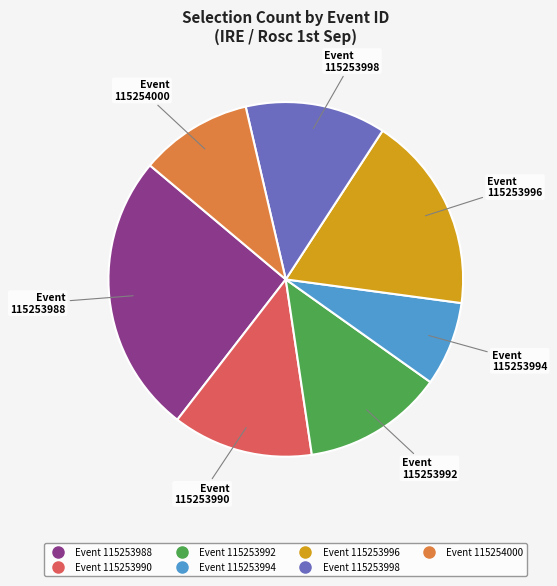

Count the number of slices in the pie.

7